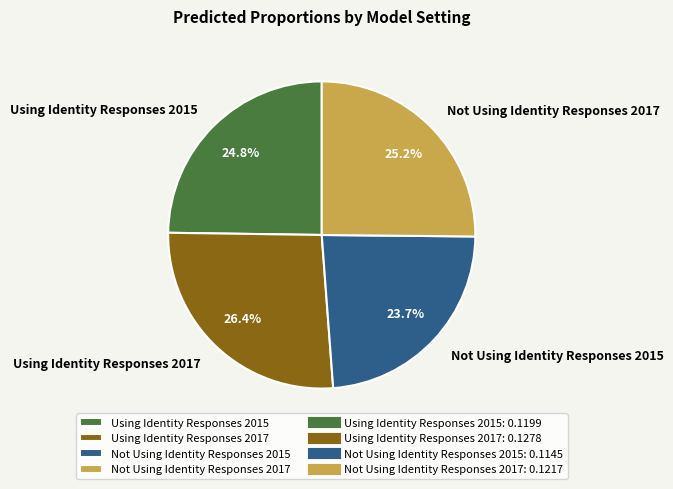

Is there a majority slice in this chart?

No